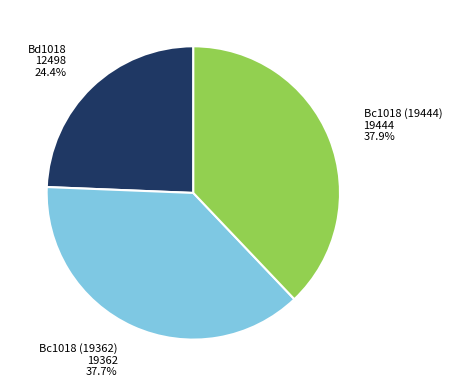

To the nearest percent, what is the difference between the Bc1018 (19444) and Bd1018 slice percentages?

14%